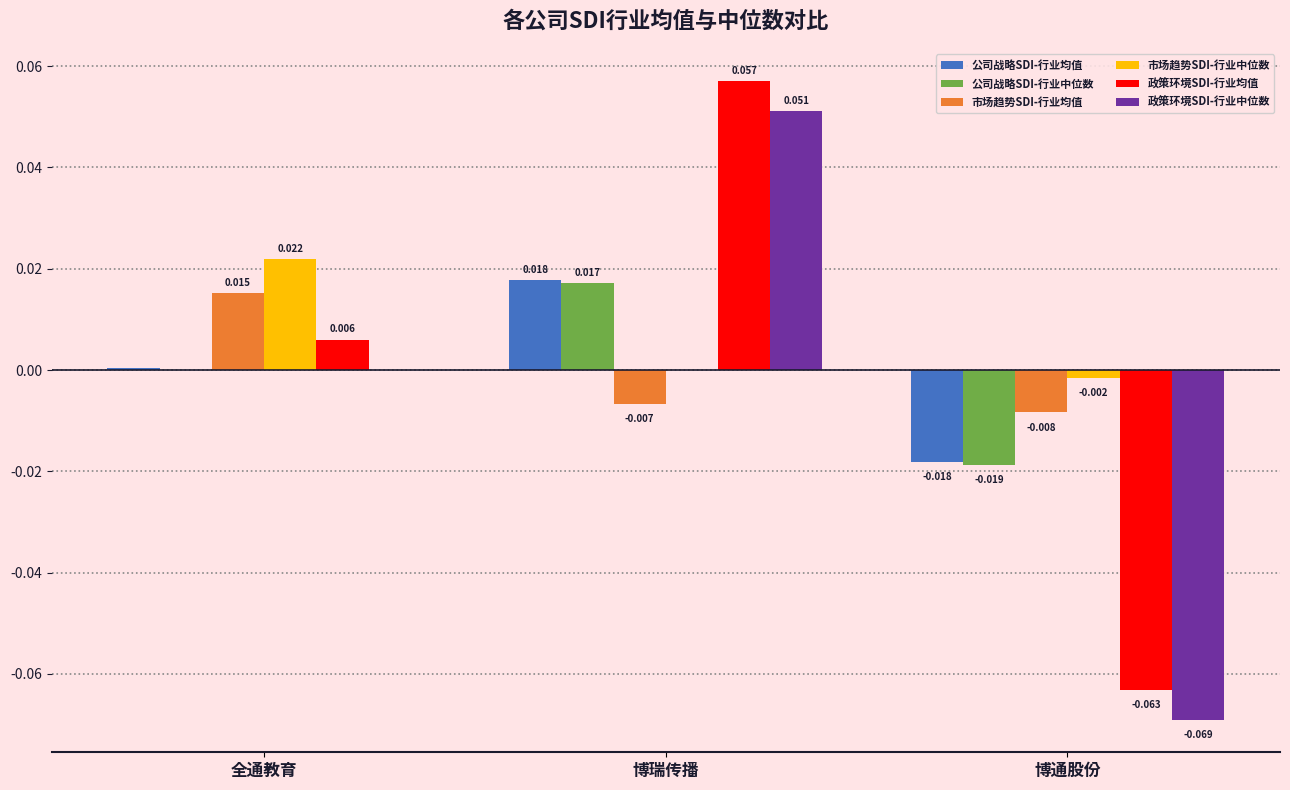

How many groups of bars are there?

3